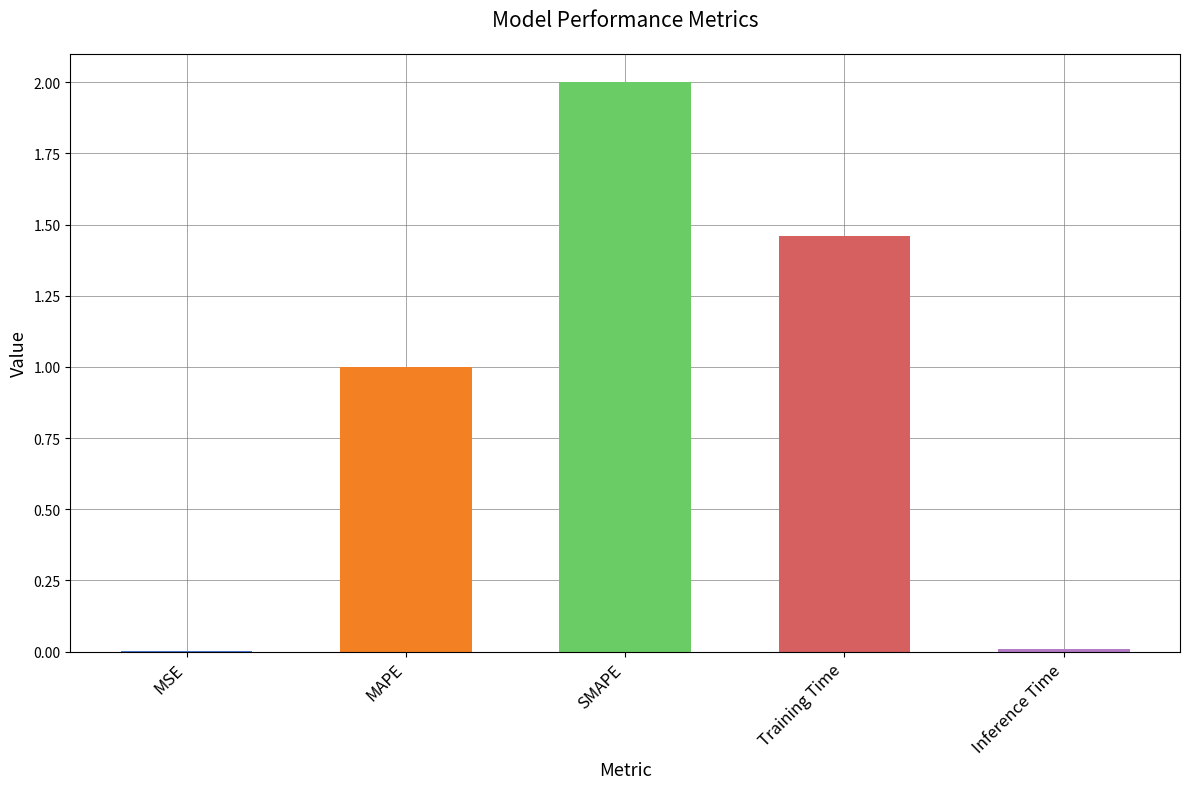

At which label is the value closest to 1?

MAPE